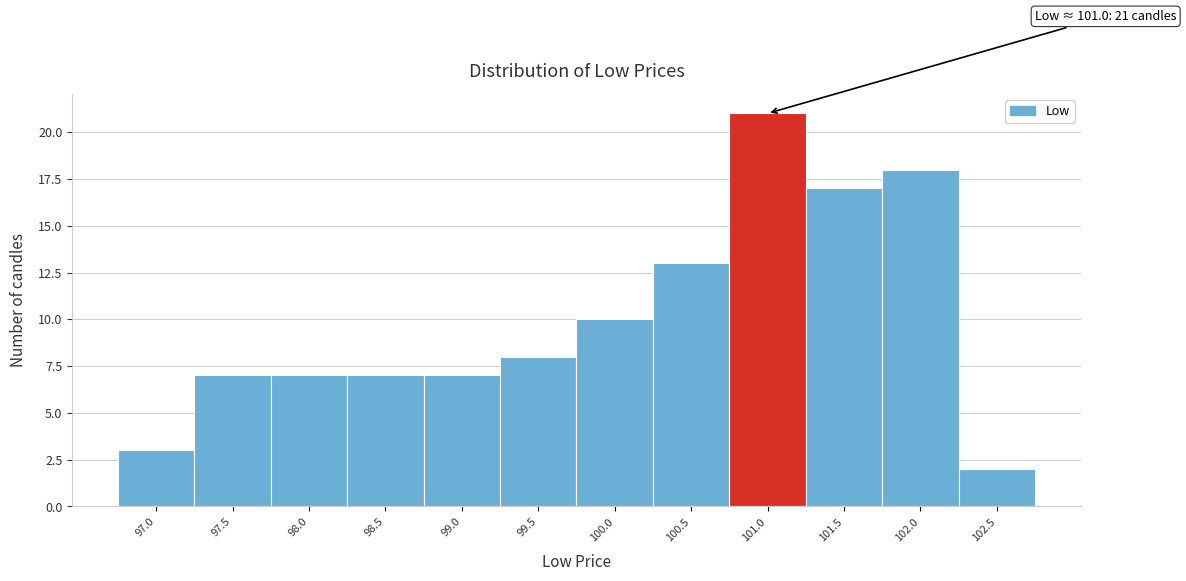

Reading left to right, transcribe all the data shown in this chart.

3	7	7	7	7	8	10	13	21	17	18	2